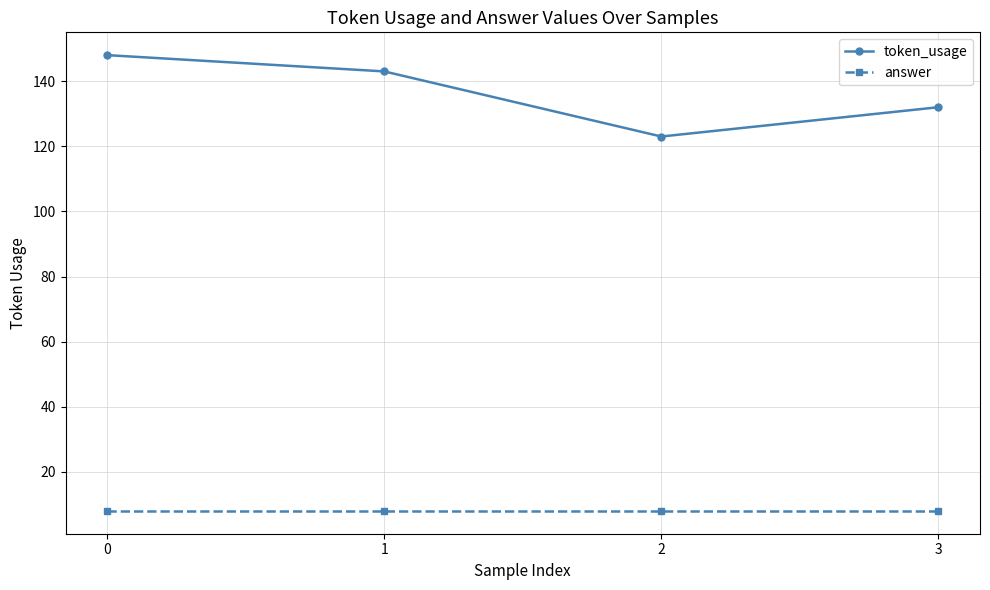

Is it true that answer equals 8 at 2?

True